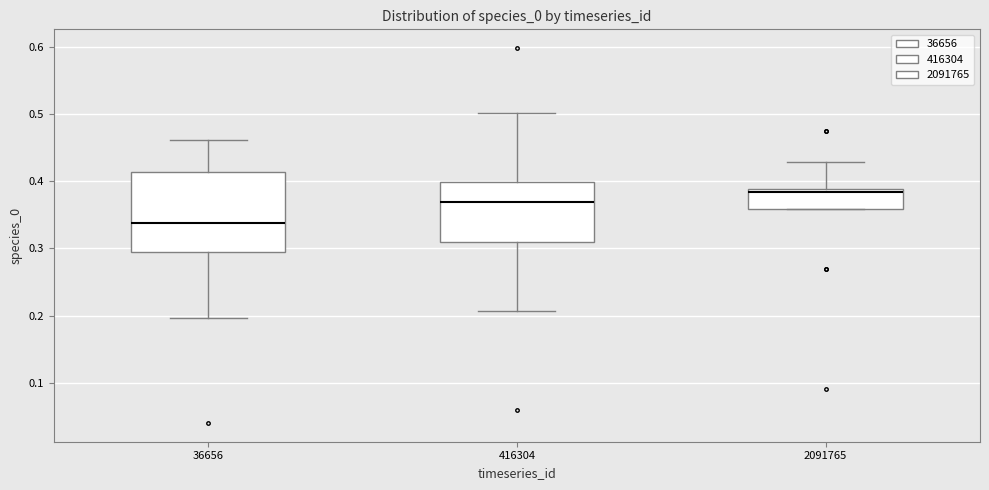

Reading left to right, transcribe this box plot: for each box, give where its median line is, the range the box spans, and where its two whiskers end, as read against the y-axis. The values are not printed on the chart, so give them approximately, as read against the axis.

36656: median 0.34, box 0.29 to 0.41, whiskers 0.20 to 0.46
416304: median 0.37, box 0.31 to 0.40, whiskers 0.21 to 0.50
2091765: median 0.38, box 0.36 to 0.39, whiskers 0.36 to 0.43